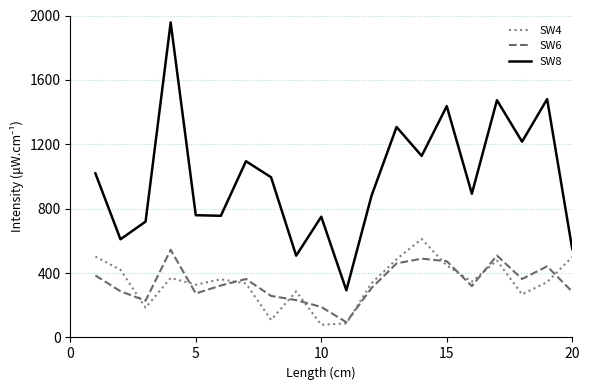

True or false: SW8 and SW4 intersect in this chart.

False